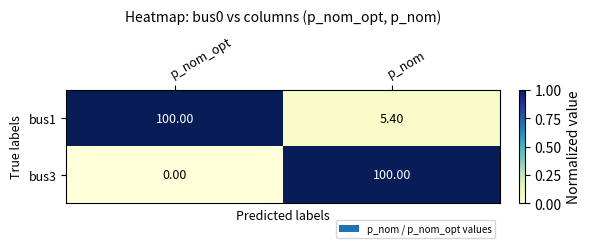

What is the difference between the highest and lowest values at p_nom_opt?

100.0